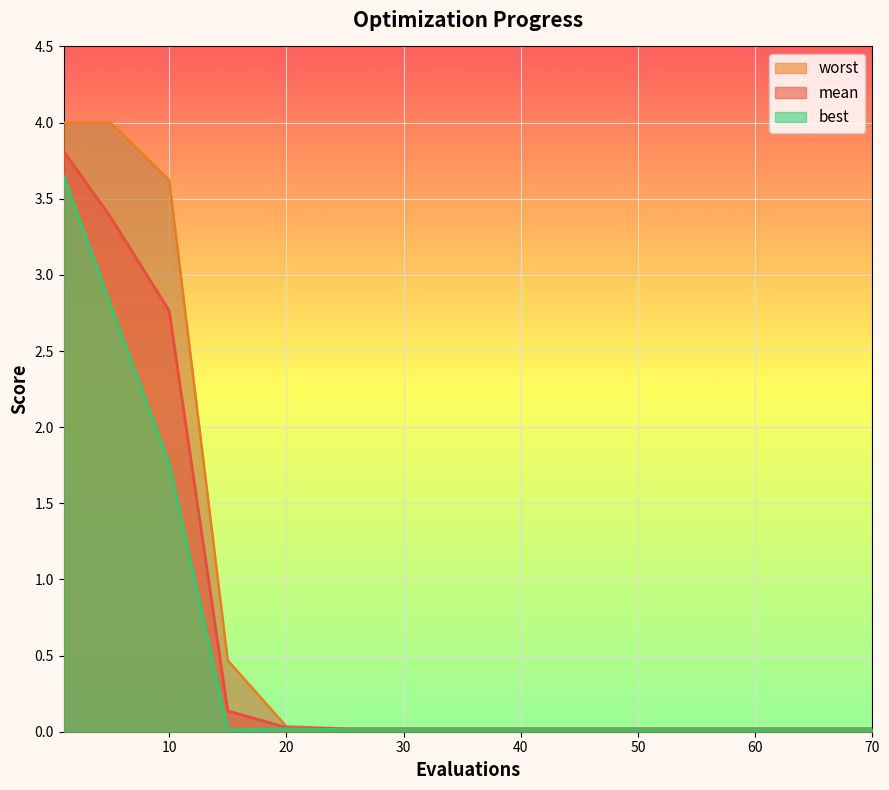

Which series has the largest range (max minus min)?

worst